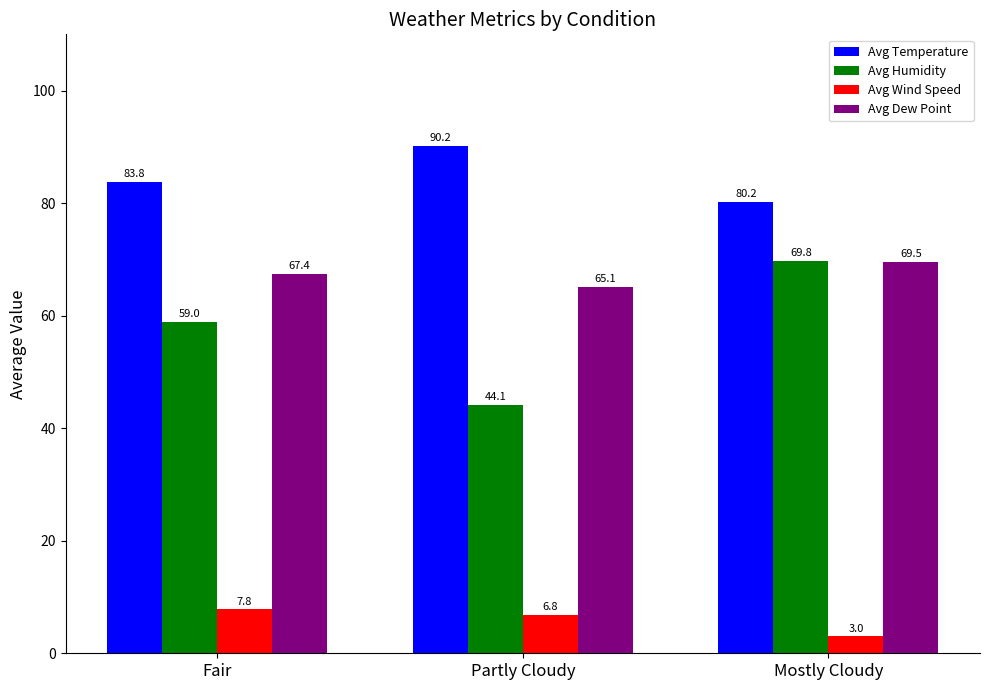

What is the average value of the Avg Dew Point series?

67.3